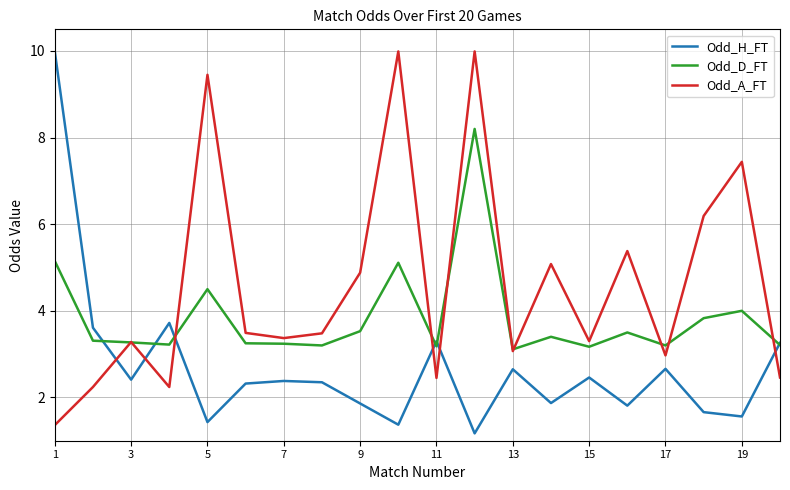

List the series in order of their overall mean, lowest first.

Odd_H_FT, Odd_D_FT, Odd_A_FT